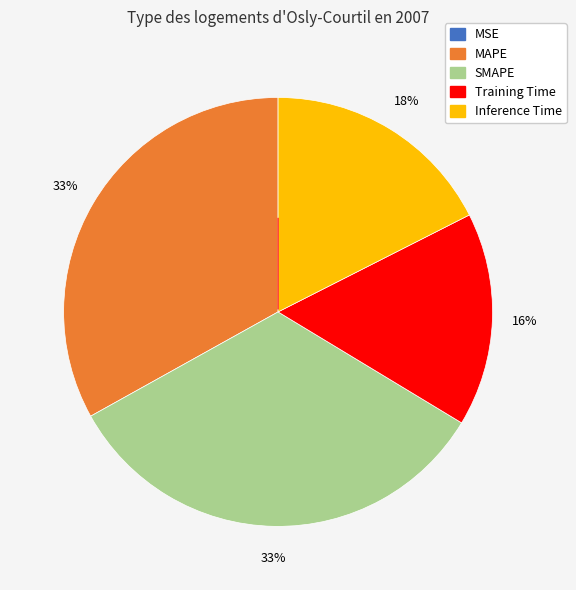

To the nearest percent, what is the average slice percentage?

20%